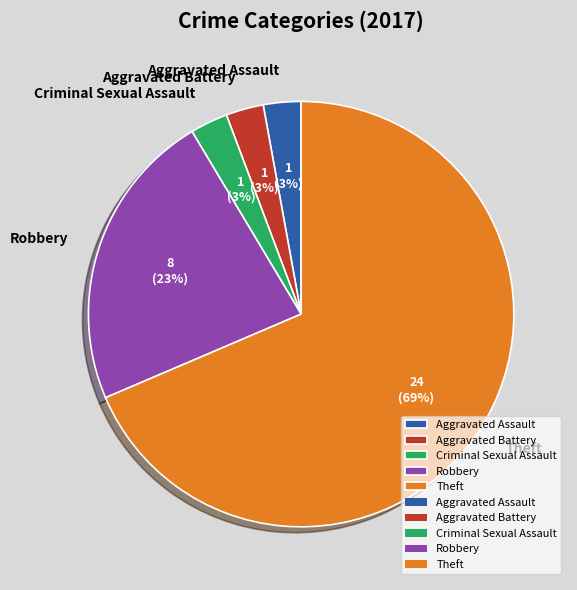

To the nearest percent, what percentage of the pie is Criminal Sexual Assault?

3%